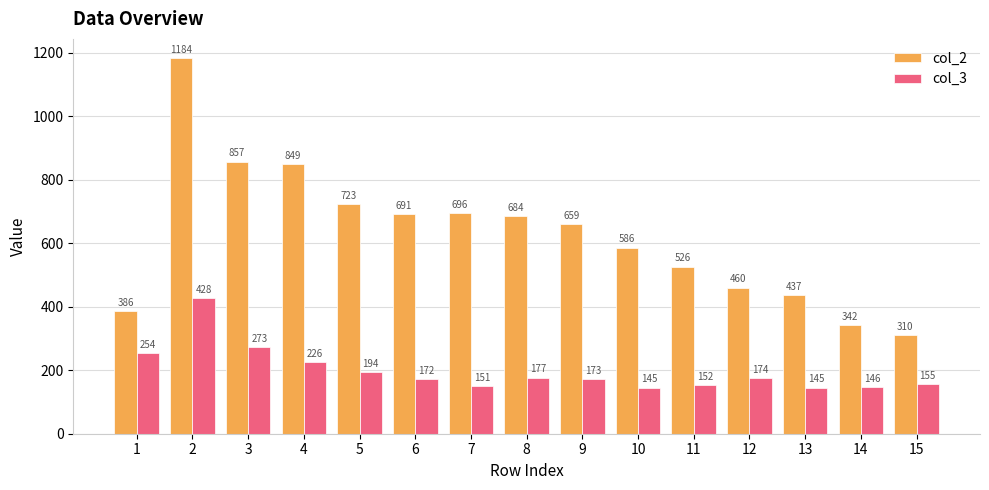

What is the difference between the maximum and second lowest values in the col_3 series?

283